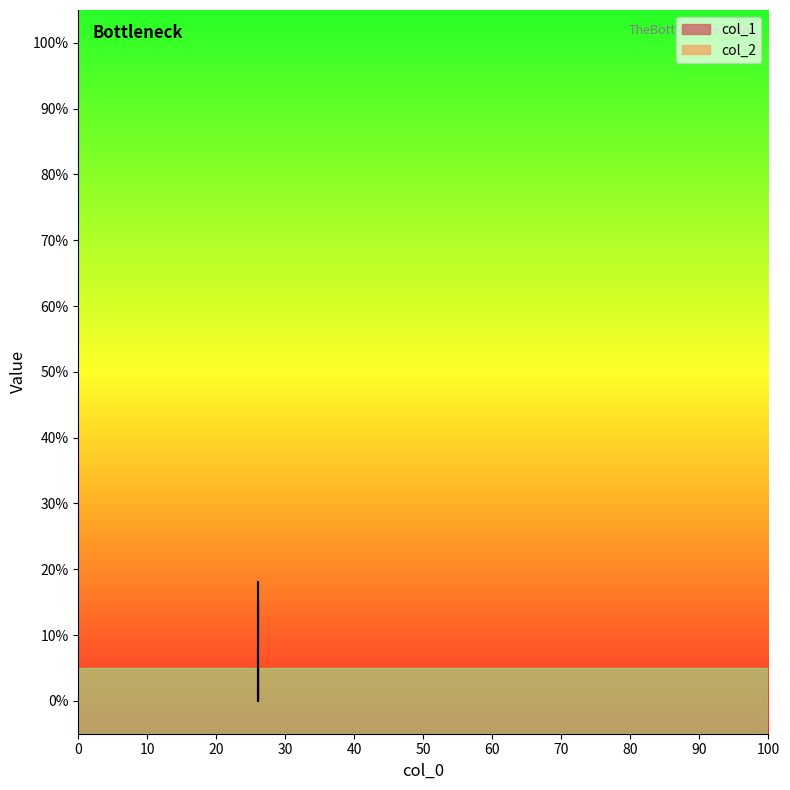

Reading right to left, list all the values displayed in this chart.

26=18	26=0	26=15